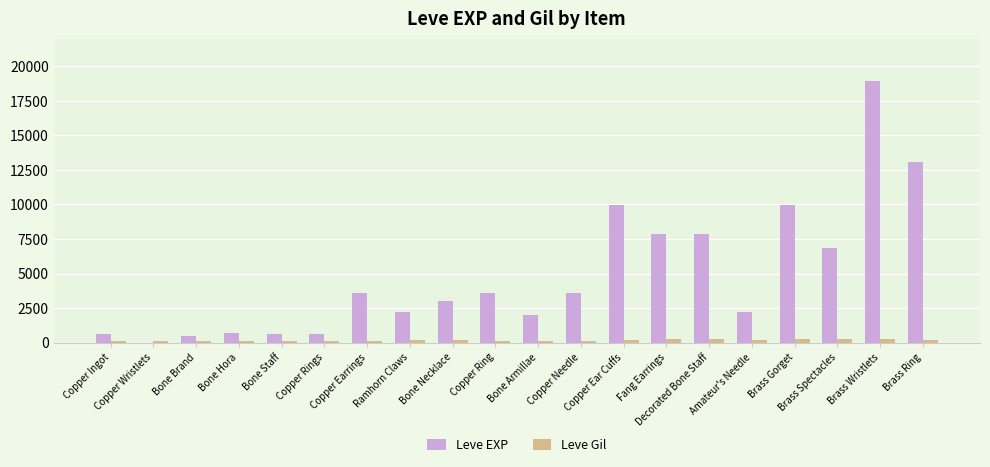

What is the greatest value displayed?

18910